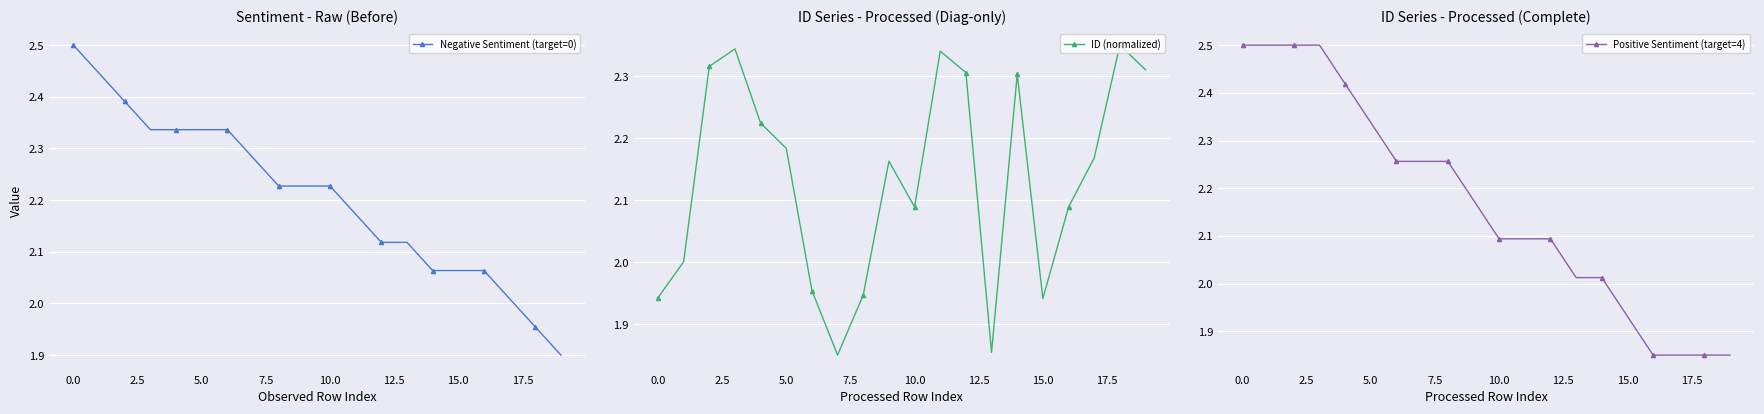

How many distinct data groups are displayed?

3